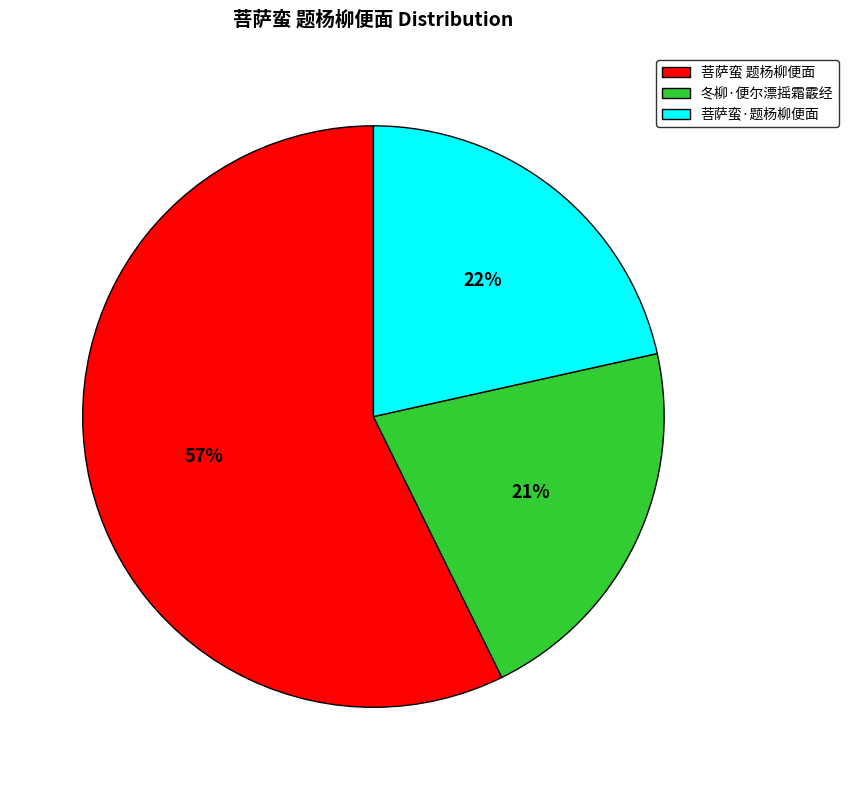

To the nearest percent, what is the difference between the largest and smallest slice percentages?

36%